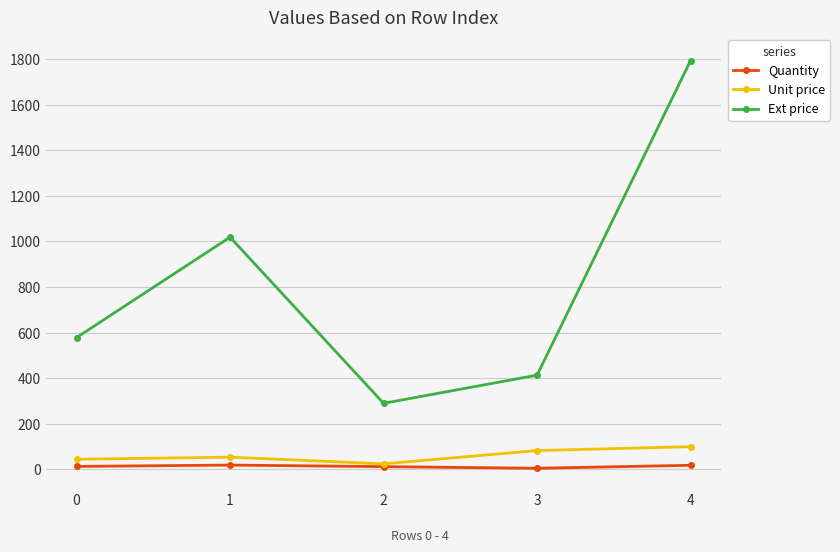

What is the greatest value displayed?

1793.5